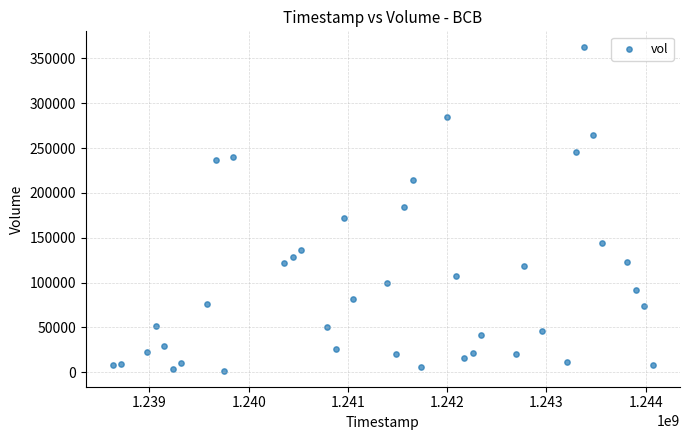

What is the range of X values (max minus min)?

5443200